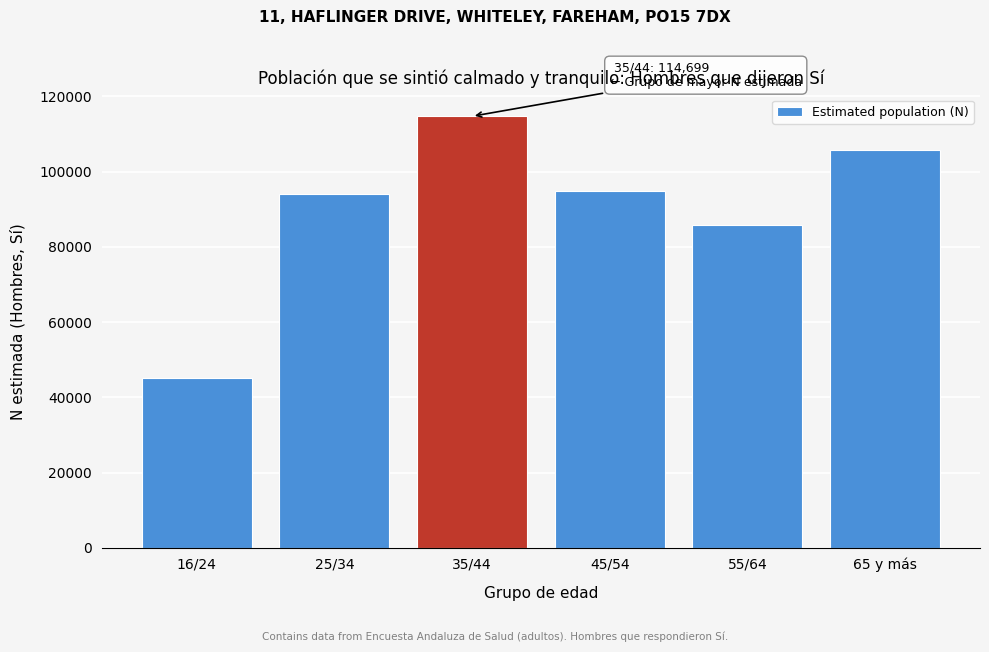

Reading left to right, transcribe all the data shown in this chart.

16/24=45085	25/34=94015	35/44=114699	45/54=94825	55/64=85792	65 y más=105800